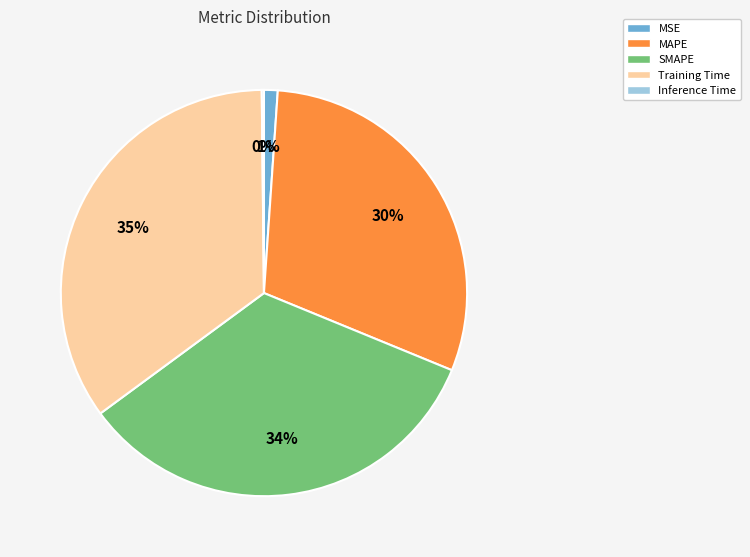

Between SMAPE and MAPE, which is larger?

SMAPE